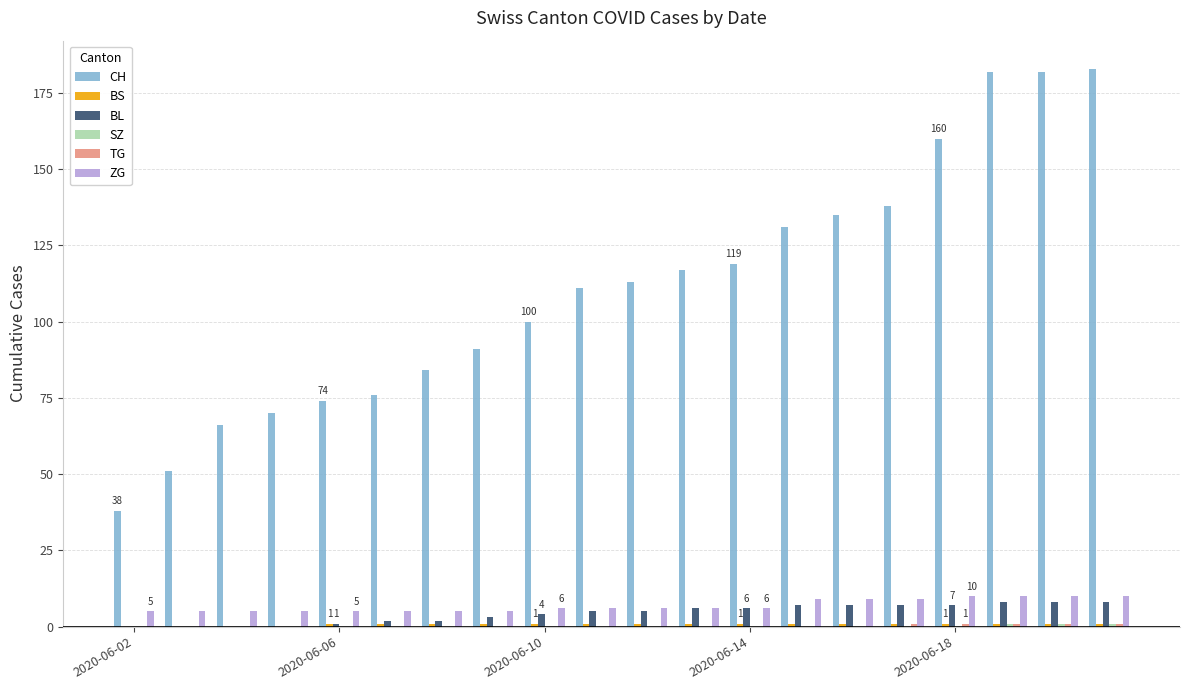

How many groups of bars are there?

20